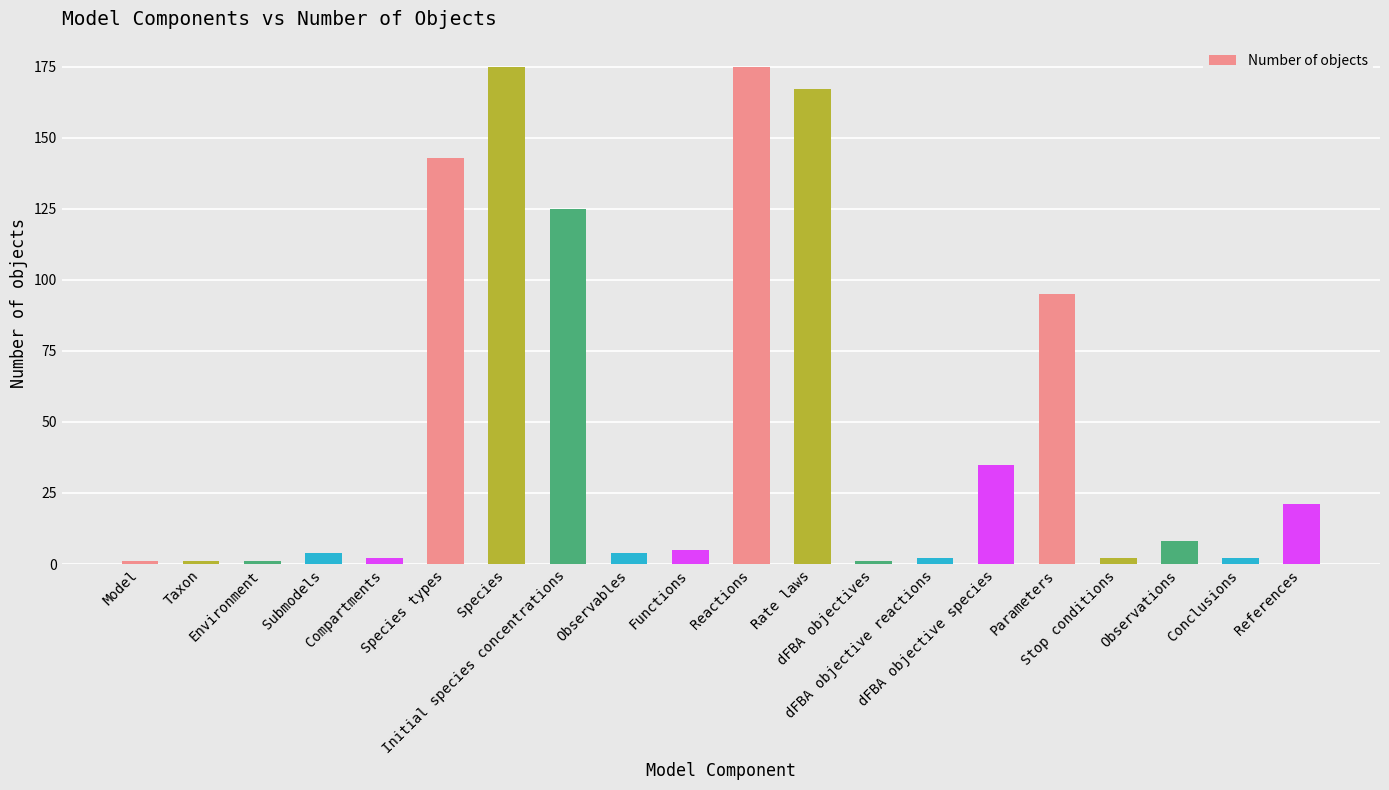

What value does the data have at References?

21